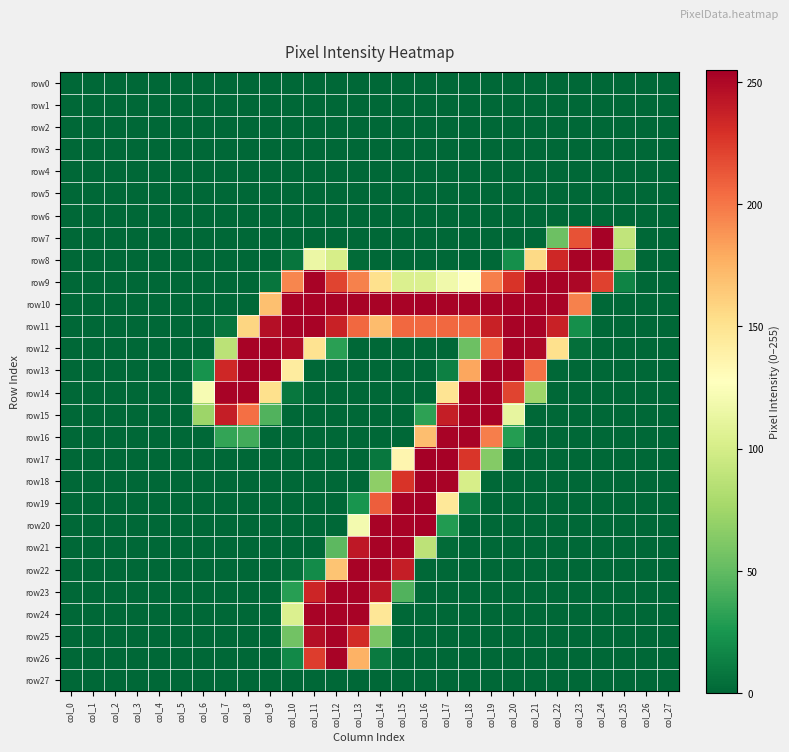

Which series has the largest range (max minus min)?

row17